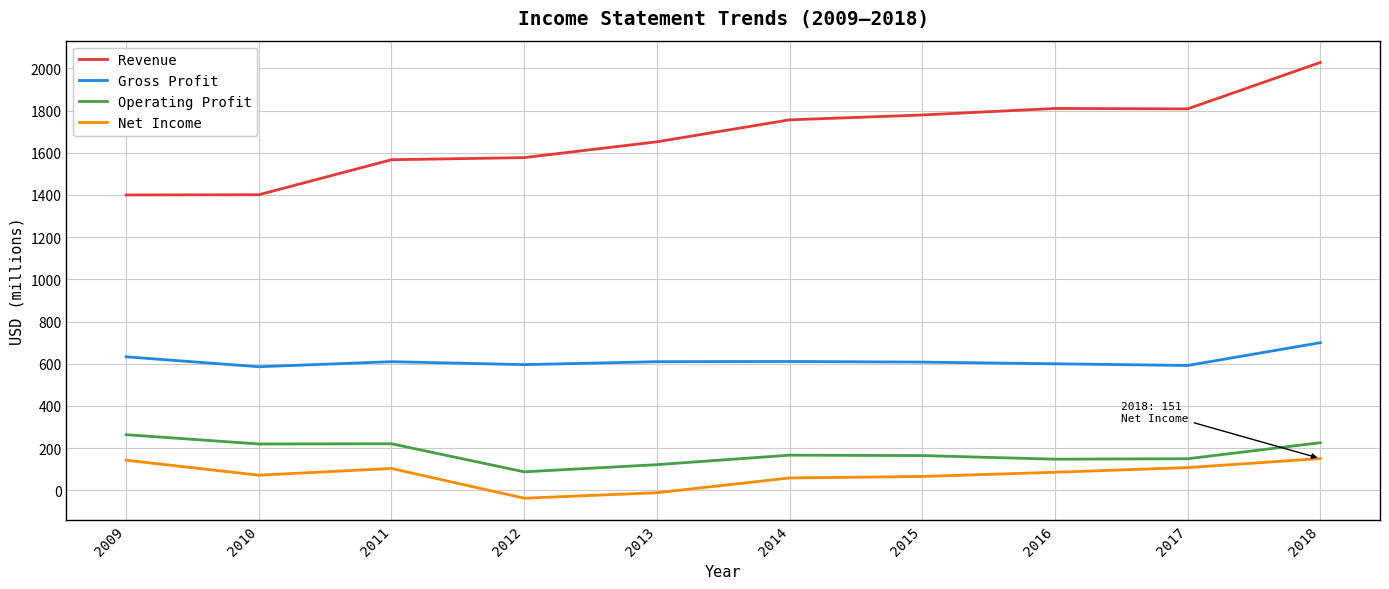

Rank the series at 2016 from highest to lowest value.

Revenue, Gross Profit, Operating Profit, Net Income